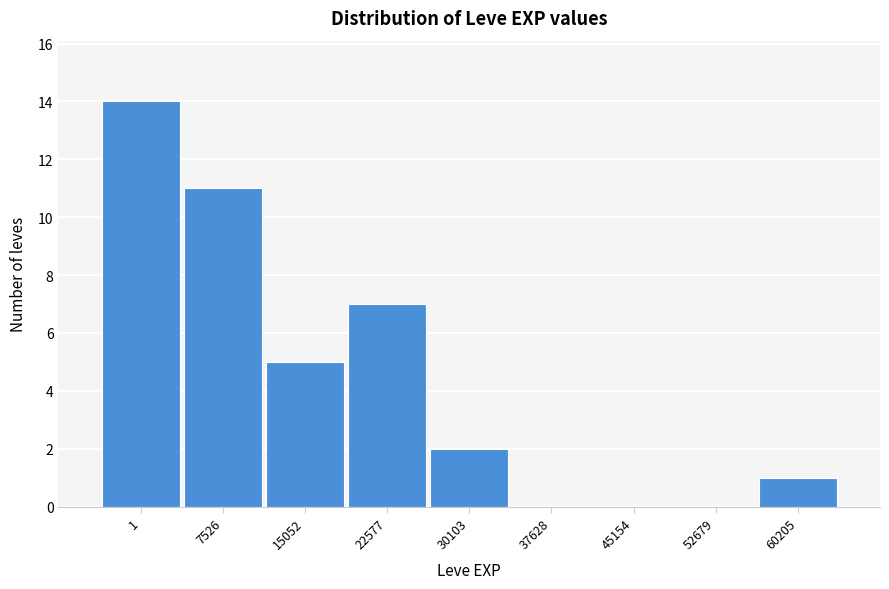

Reading left to right, what are all the values shown in this chart?

1=14	7526=11	15052=5	22577=7	30103=2	37628=0	45154=0	52679=0	60205=1